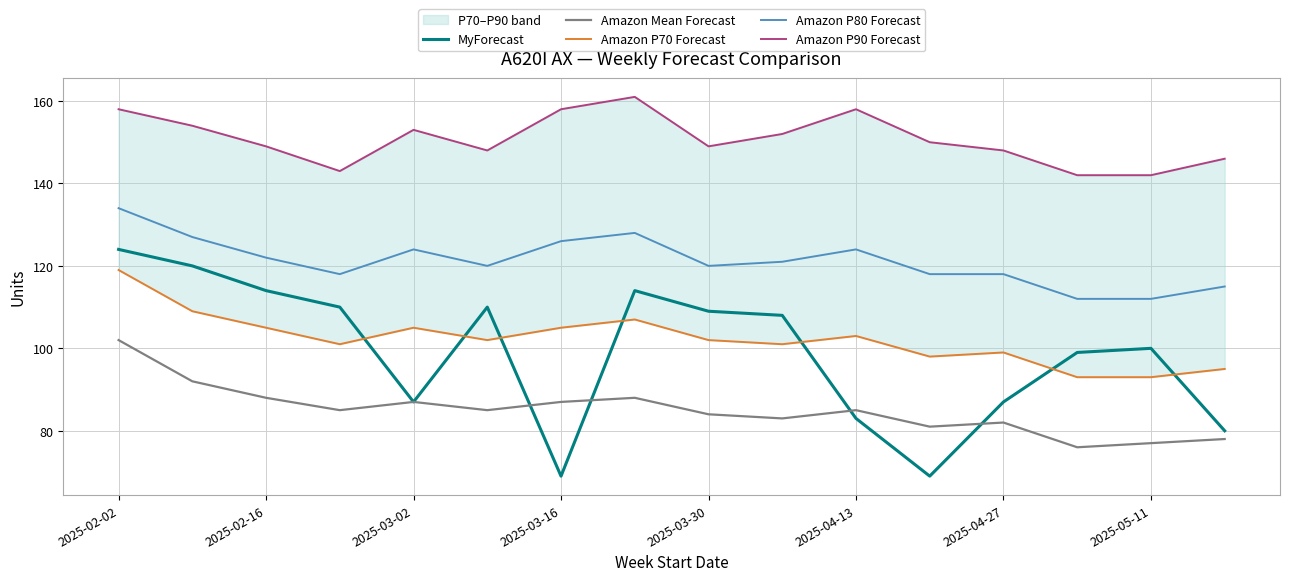

Is it true that Amazon Mean Forecast equals 52 at 2025-04-13?

False